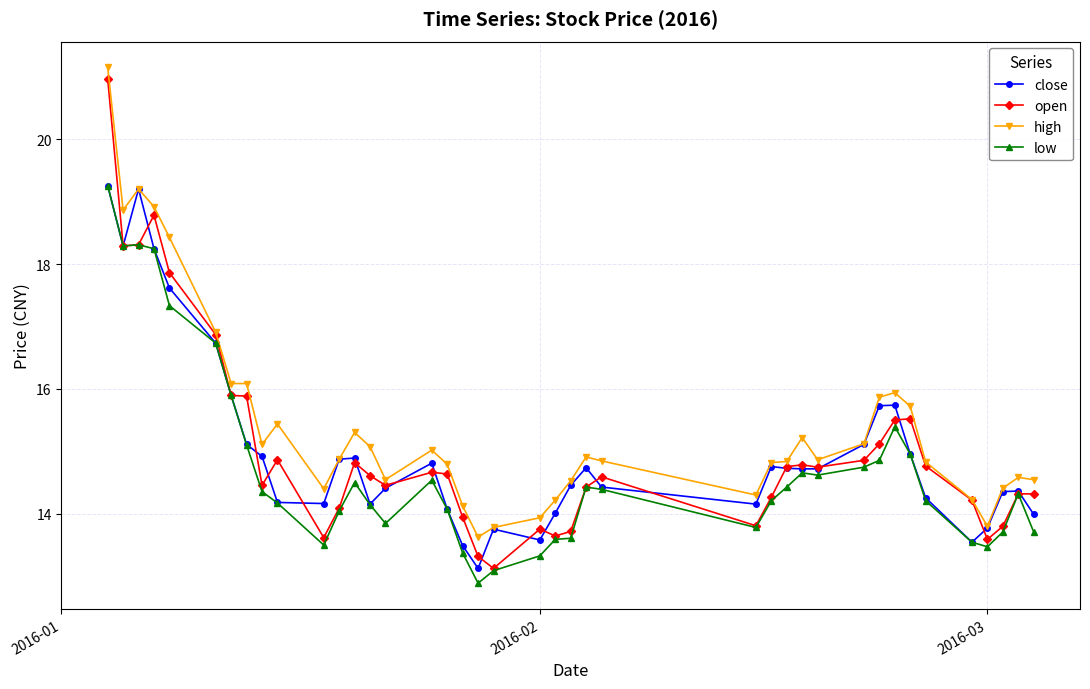

What is the smallest value displayed?

12.9